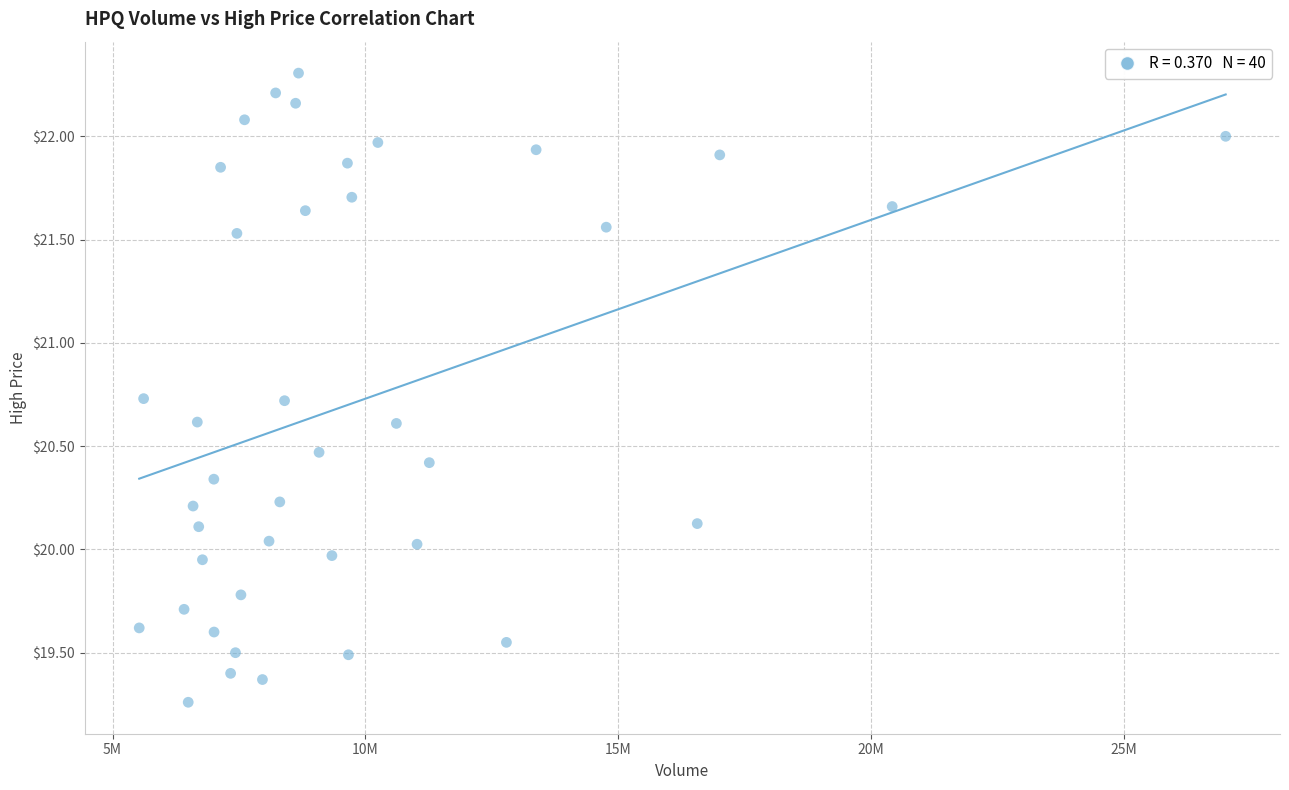

What is the range of X values (max minus min)?

21489033.0